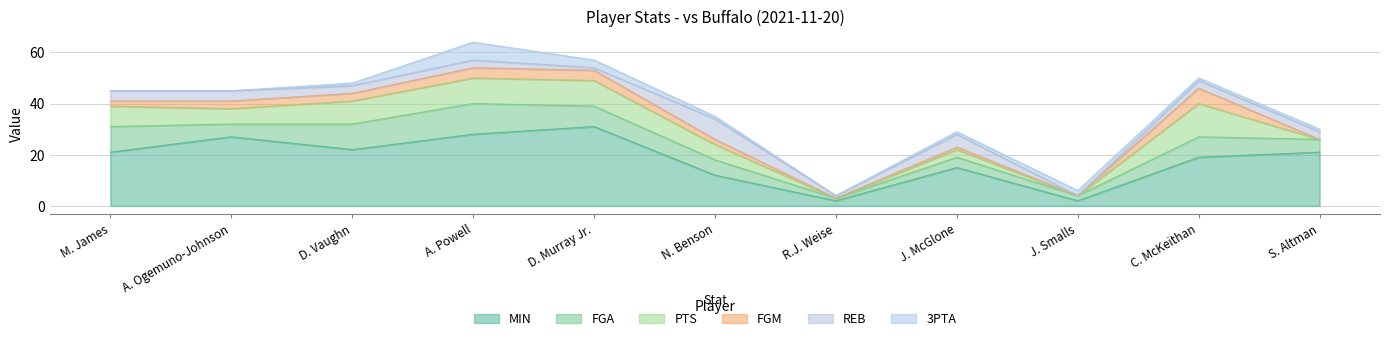

Reading left to right, list all the values displayed in this chart.

MIN: M. James=21	A. Ogemuno-Johnson=27	D. Vaughn=22	A. Powell=28	D. Murray Jr.=31	N. Benson=12	R.J. Weise=2	J. McGlone=15	J. Smalls=2	C. McKeithan=19	S. Altman=21
FGA: M. James=10	A. Ogemuno-Johnson=5	D. Vaughn=10	A. Powell=12	D. Murray Jr.=8	N. Benson=6	R.J. Weise=1	J. McGlone=4	J. Smalls=2	C. McKeithan=8	S. Altman=5
PTS: M. James=8	A. Ogemuno-Johnson=6	D. Vaughn=9	A. Powell=10	D. Murray Jr.=10	N. Benson=6	R.J. Weise=0	J. McGlone=3	J. Smalls=0	C. McKeithan=13	S. Altman=0
FGM: M. James=2	A. Ogemuno-Johnson=3	D. Vaughn=3	A. Powell=4	D. Murray Jr.=4	N. Benson=2	R.J. Weise=0	J. McGlone=1	J. Smalls=0	C. McKeithan=6	S. Altman=0
REB: M. James=4	A. Ogemuno-Johnson=4	D. Vaughn=3	A. Powell=3	D. Murray Jr.=1	N. Benson=8	R.J. Weise=1	J. McGlone=5	J. Smalls=0	C. McKeithan=3	S. Altman=3
3PTA: M. James=0	A. Ogemuno-Johnson=0	D. Vaughn=1	A. Powell=7	D. Murray Jr.=3	N. Benson=1	R.J. Weise=0	J. McGlone=1	J. Smalls=2	C. McKeithan=1	S. Altman=1